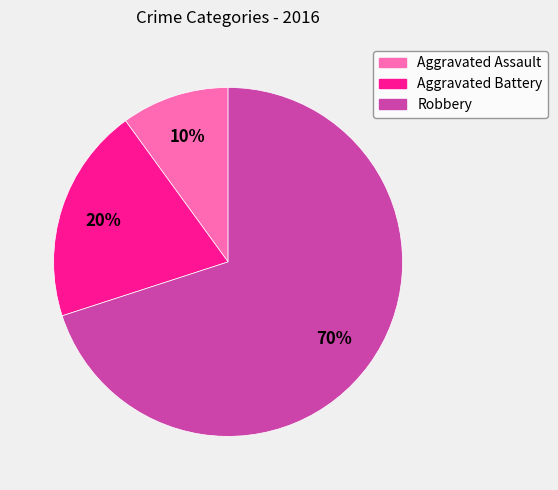

To the nearest percent, what portion does Aggravated Assault represent?

10%